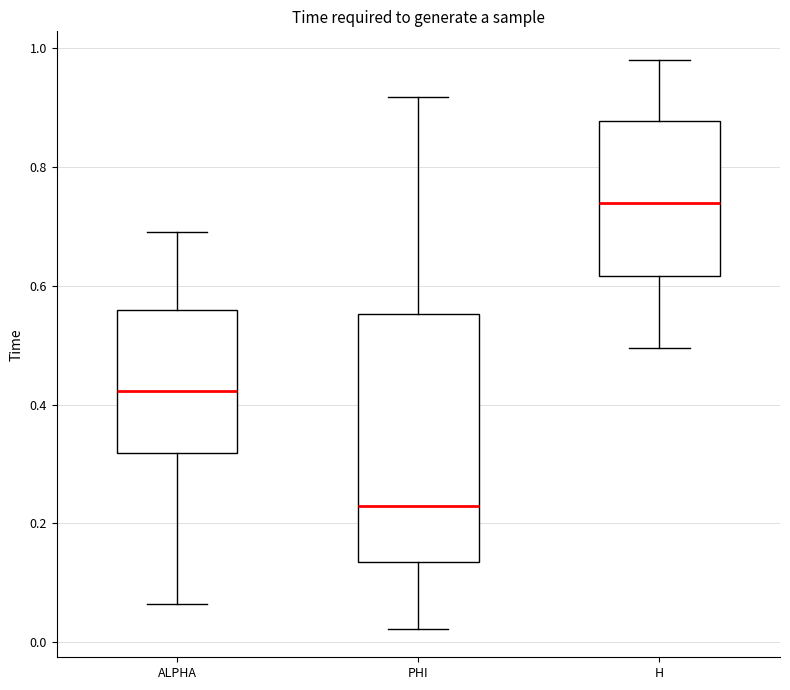

Where is the lower edge of the box for H on the y-axis? The values are not printed on the chart, so give them approximately, as read against the axis.

0.62